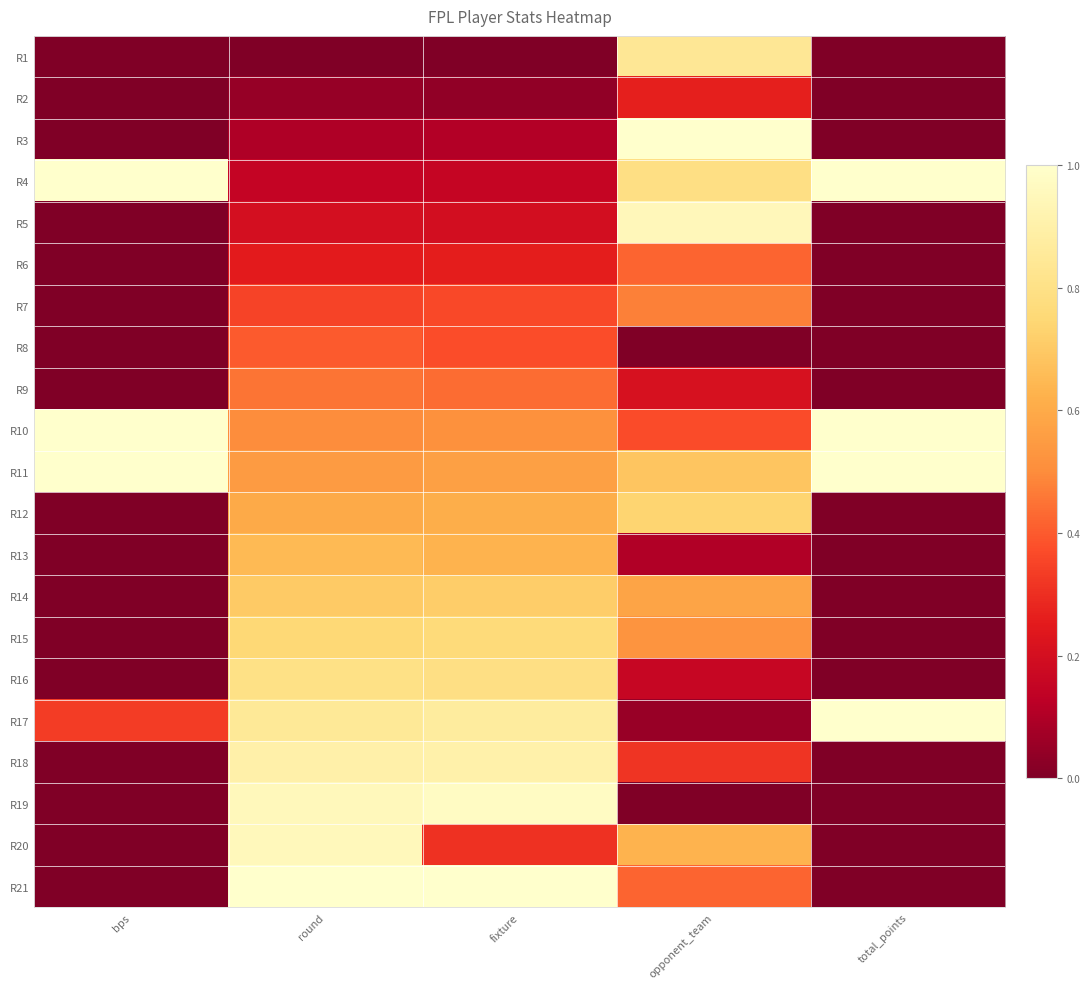

Between bps and round, which series saw the biggest shift?

R21